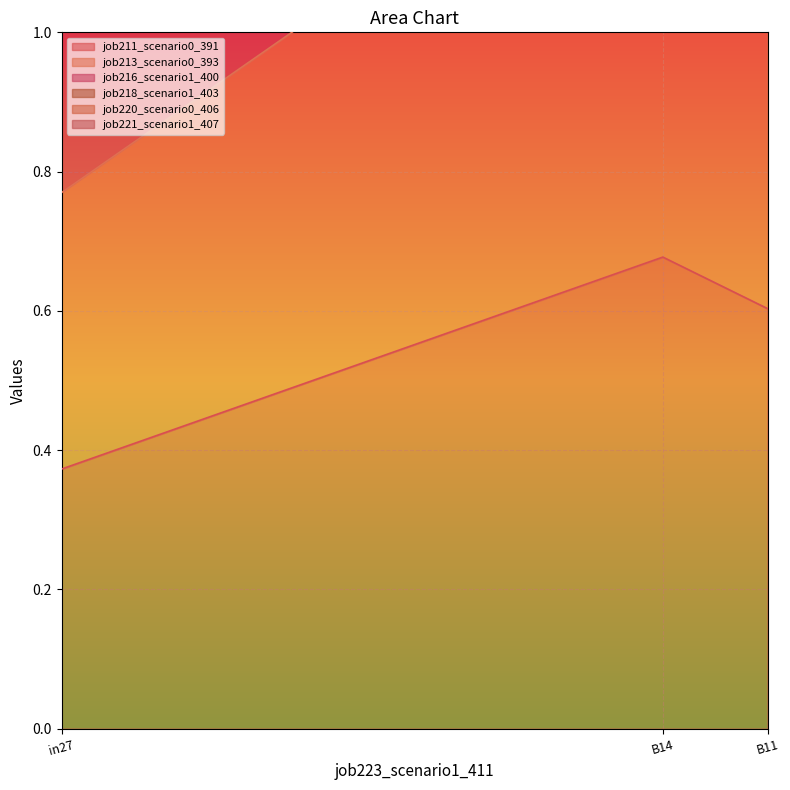

Count the number of data series in this chart.

6